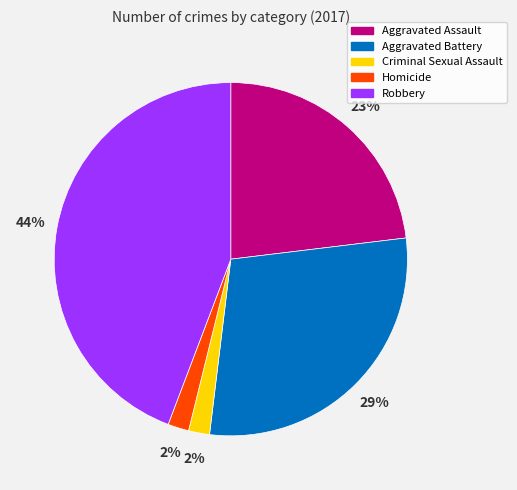

Do Aggravated Battery and Robbery together represent more than half of the pie?

Yes